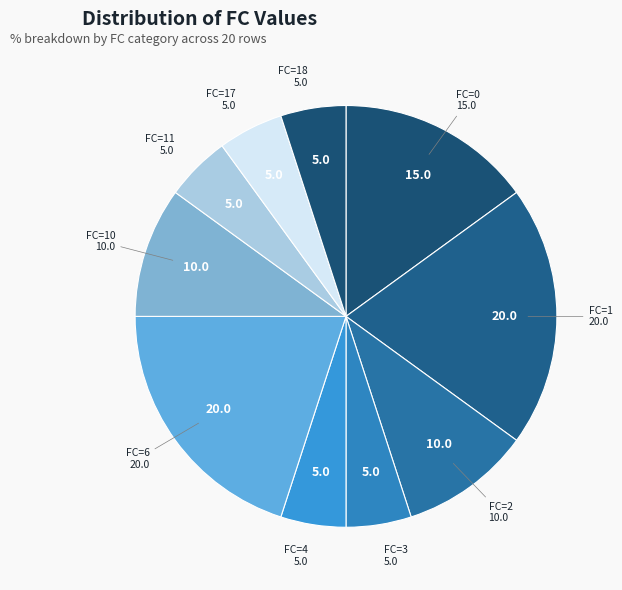

How many slices are in this pie chart?

10